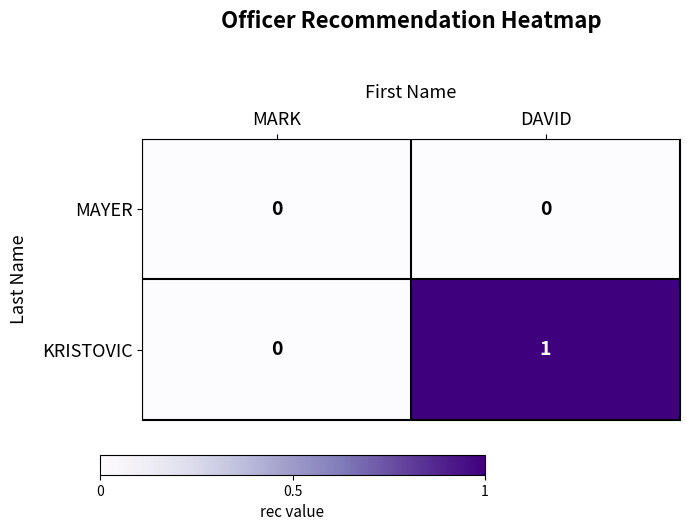

Which series has the largest total across all categories?

KRISTOVIC